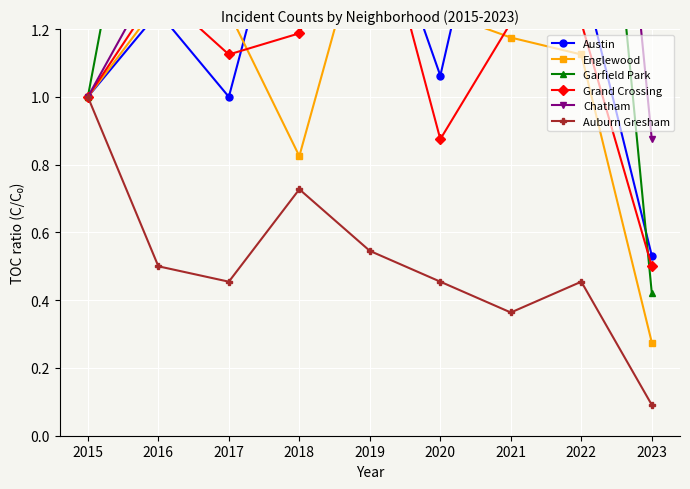

Reading left to right, what are all the values shown in this chart?

Austin: 2015=1.0	2016=1.2	2017=1.0	2018=1.8	2019=1.7	2020=1.1	2021=2.0	2022=1.4	2023=0.5
Englewood: 2015=1.0	2016=1.3	2017=1.2	2018=0.8	2019=1.6	2020=1.2	2021=1.2	2022=1.1	2023=0.3
Garfield Park: 2015=1.0	2016=2.1	2017=2.7	2018=3.6	2019=3.4	2020=2.5	2021=2.6	2022=2.6	2023=0.4
Grand Crossing: 2015=1.0	2016=1.3	2017=1.1	2018=1.2	2019=1.7	2020=0.9	2021=1.2	2022=1.2	2023=0.5
Chatham: 2015=1.0	2016=1.4	2017=3.6	2018=2.1	2019=3.2	2020=3.1	2021=1.6	2022=3.0	2023=0.9
Auburn Gresham: 2015=1.0	2016=0.5	2017=0.5	2018=0.7	2019=0.5	2020=0.5	2021=0.4	2022=0.5	2023=0.1